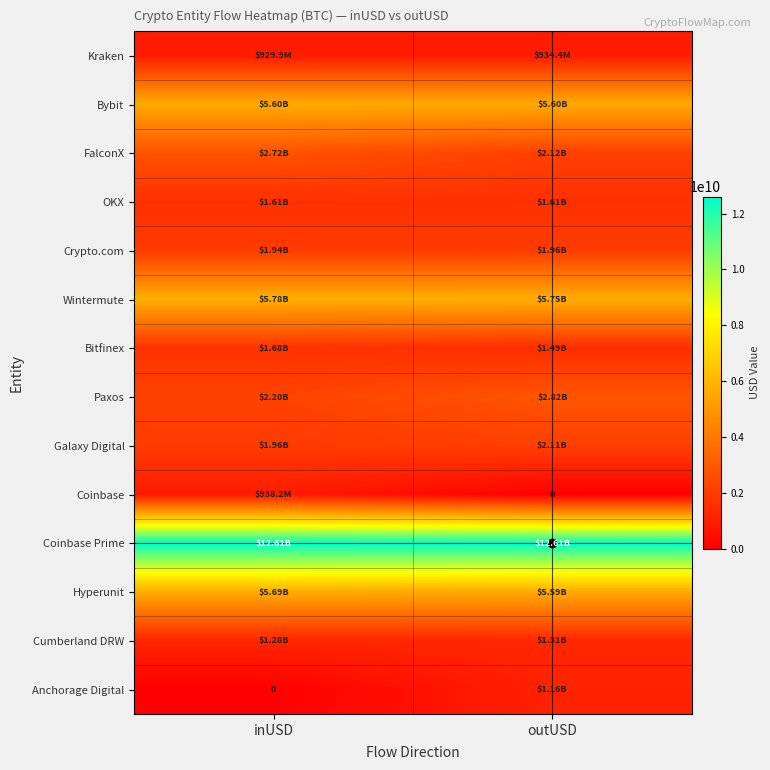

The value of Hyperunit at outUSD is 5588000804.4. True or false?

True